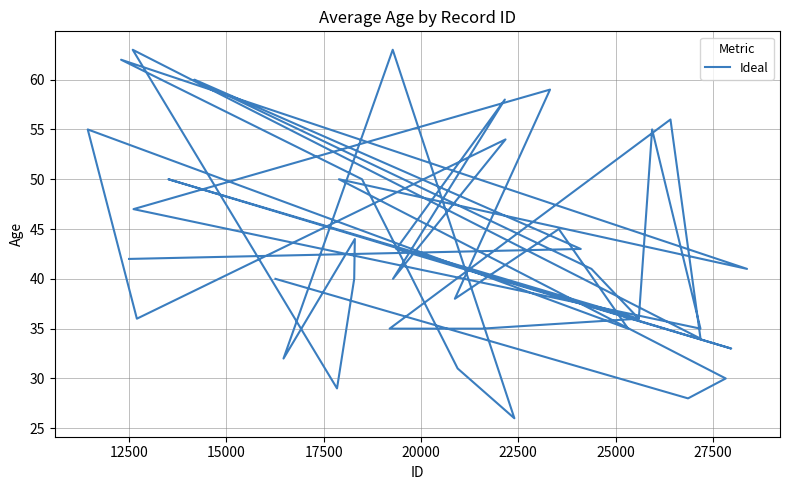

True or false: there are more than 2 points higher than both neighbors.

True